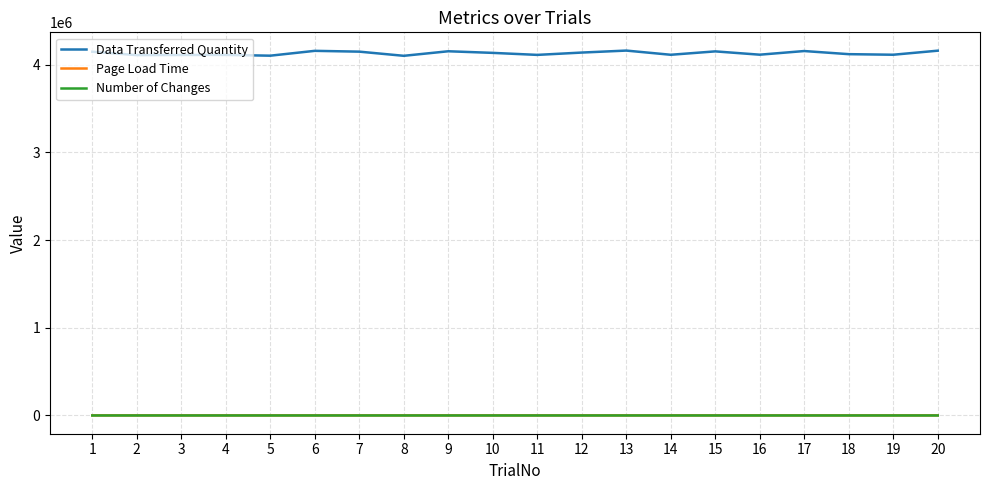

What is the maximum value for Data Transferred Quantity?

4159756